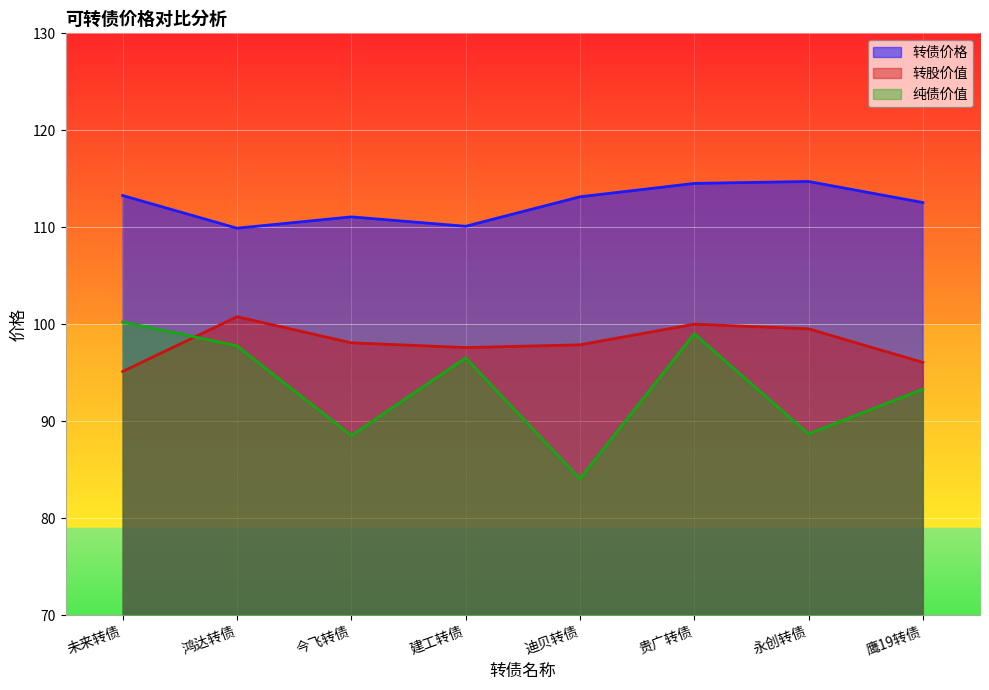

How many interior local peaks does the 转股价值 series have?

2